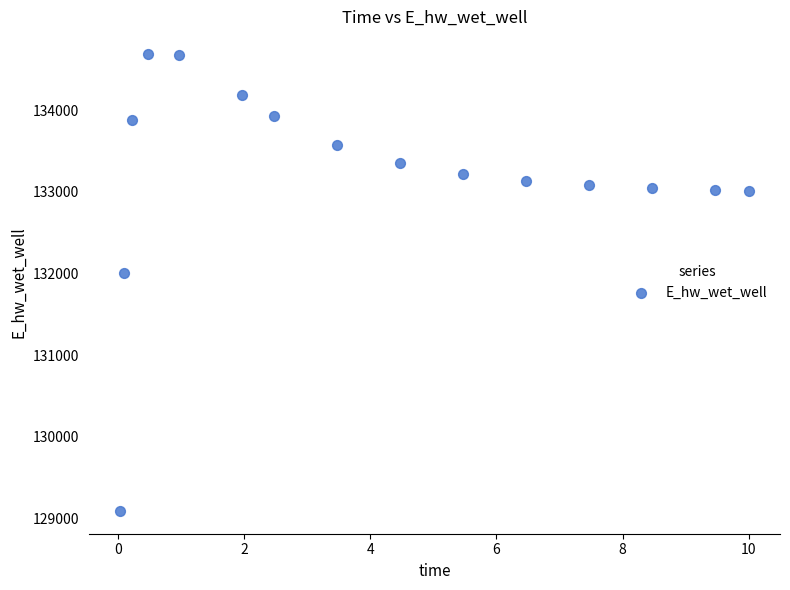

What is the range of X values (max minus min)?

10.0